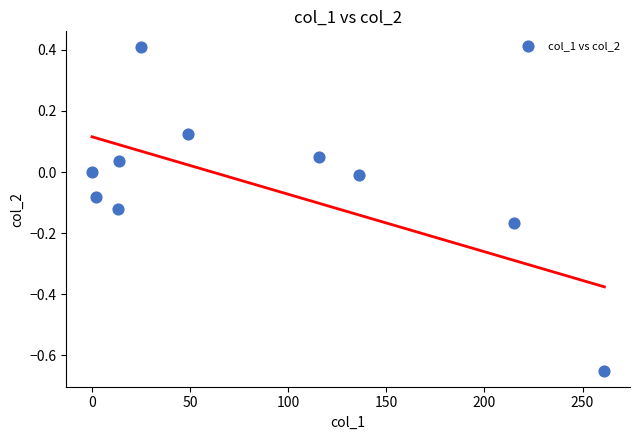

What is the range of X values (max minus min)?

261.1